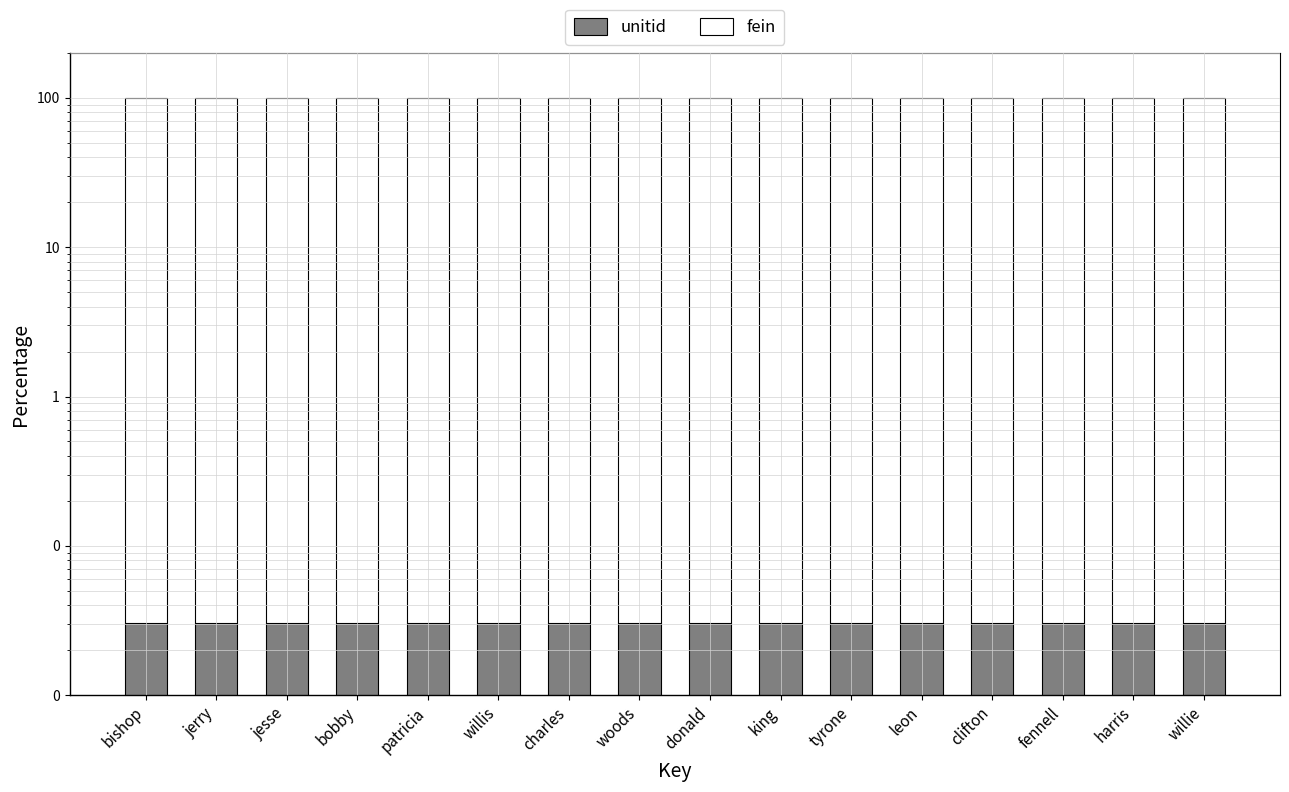

Reading left to right, transcribe all the data shown in this chart.

unitid: bishop=0.0	jerry=0.0	jesse=0.0	bobby=0.0	patricia=0.0	willis=0.0	charles=0.0	woods=0.0	donald=0.0	king=0.0	tyrone=0.0	leon=0.0	clifton=0.0	fennell=0.0	harris=0.0	willie=0.0
fein: bishop=100.0	jerry=100.0	jesse=100.0	bobby=100.0	patricia=100.0	willis=100.0	charles=100.0	woods=100.0	donald=100.0	king=100.0	tyrone=100.0	leon=100.0	clifton=100.0	fennell=100.0	harris=100.0	willie=100.0